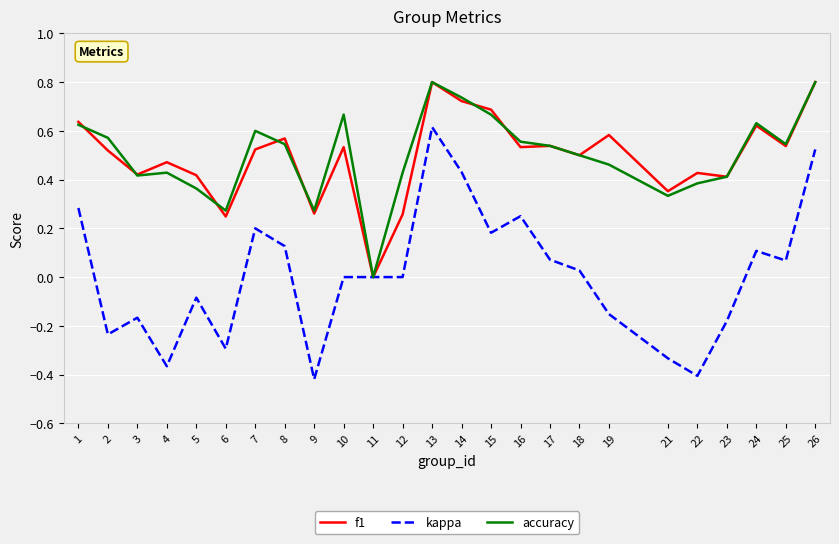

Which series has the widest spread of values?

kappa